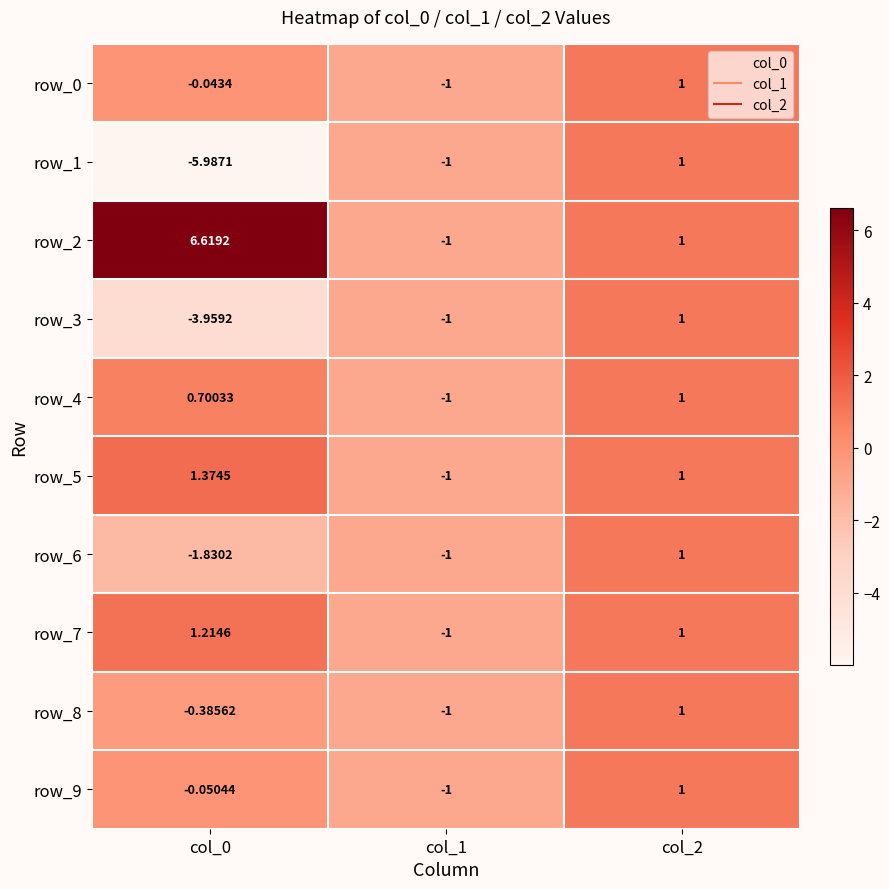

What value does the row_8 series have at col_2?

1.0